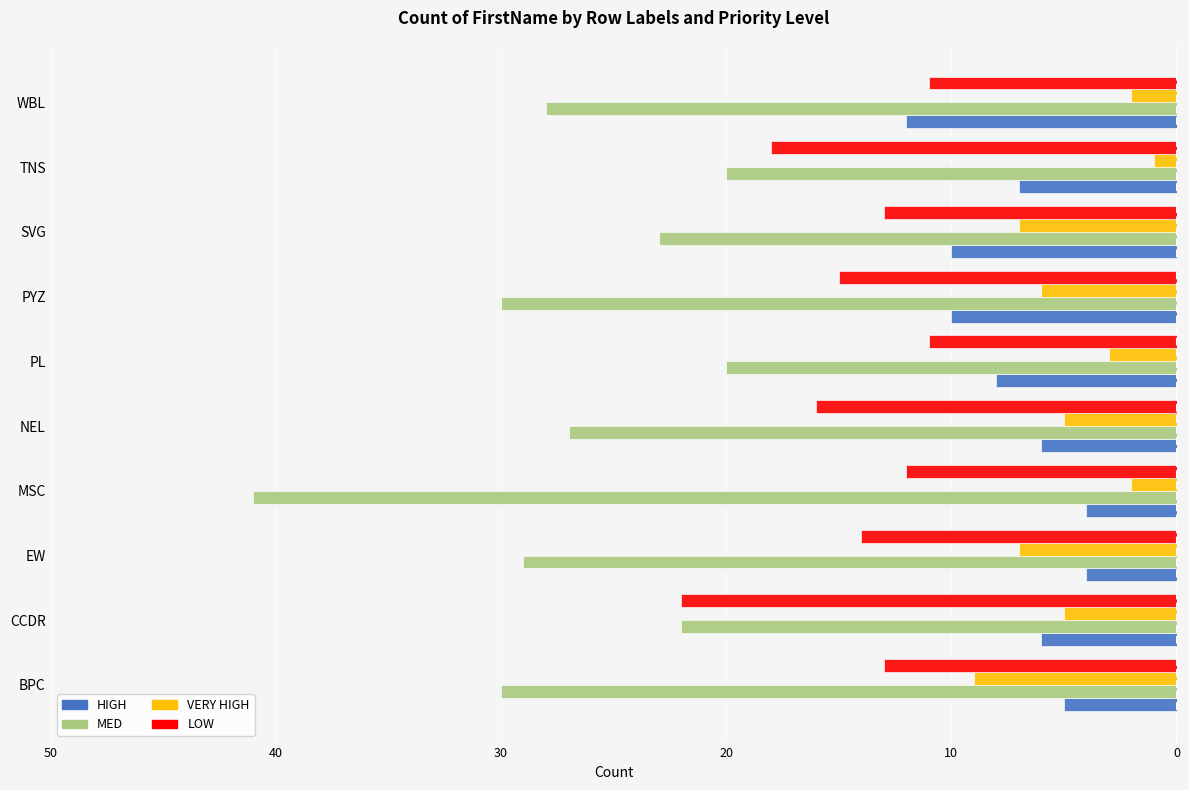

What are all the series names shown in the legend?

HIGH, MED, VERY HIGH, LOW